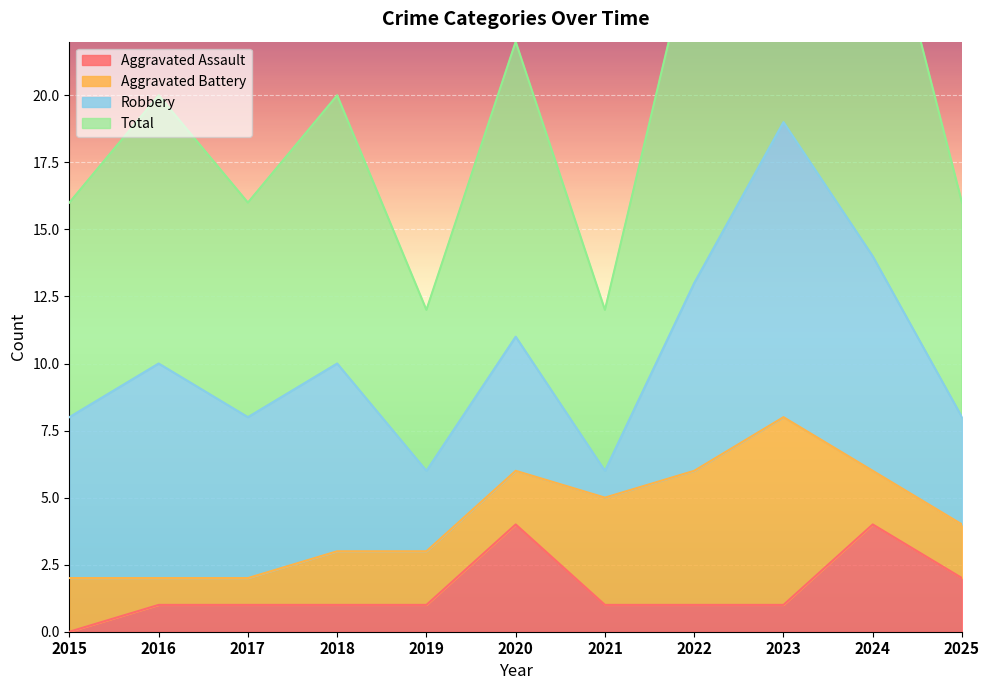

The value of Aggravated Assault at 2018 is 1. True or false?

True